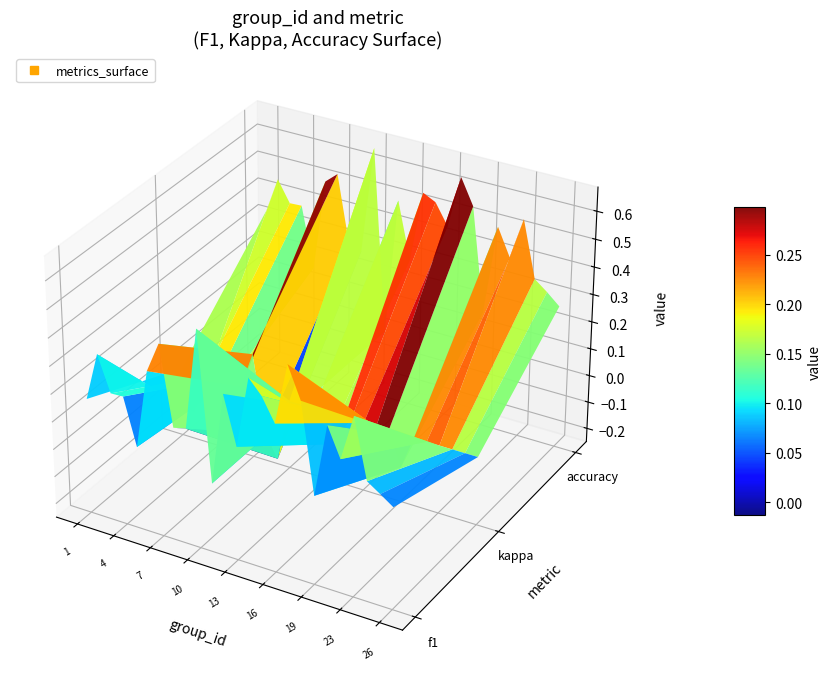

What is the average value?

0.3